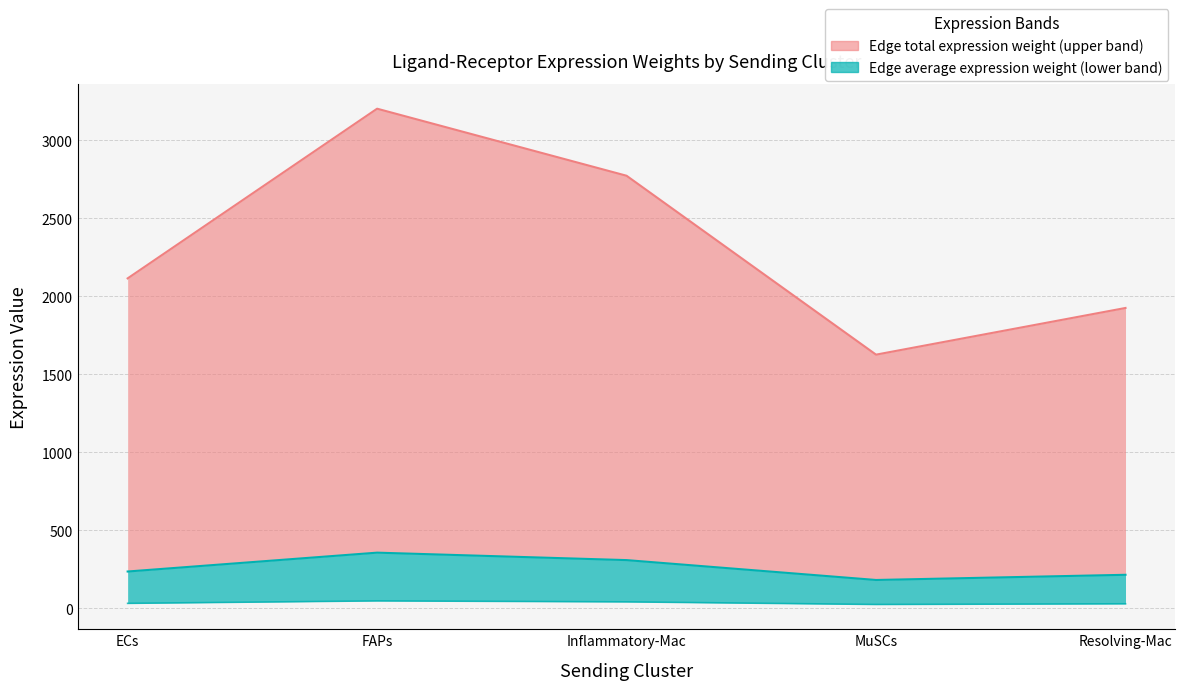

At which label does Ligand average expression value reach its peak?

FAPs